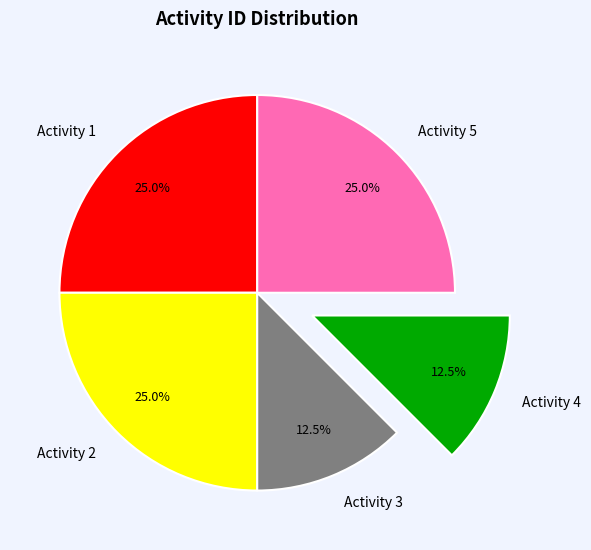

Between Activity 3 and Activity 2, which is larger?

Activity 2